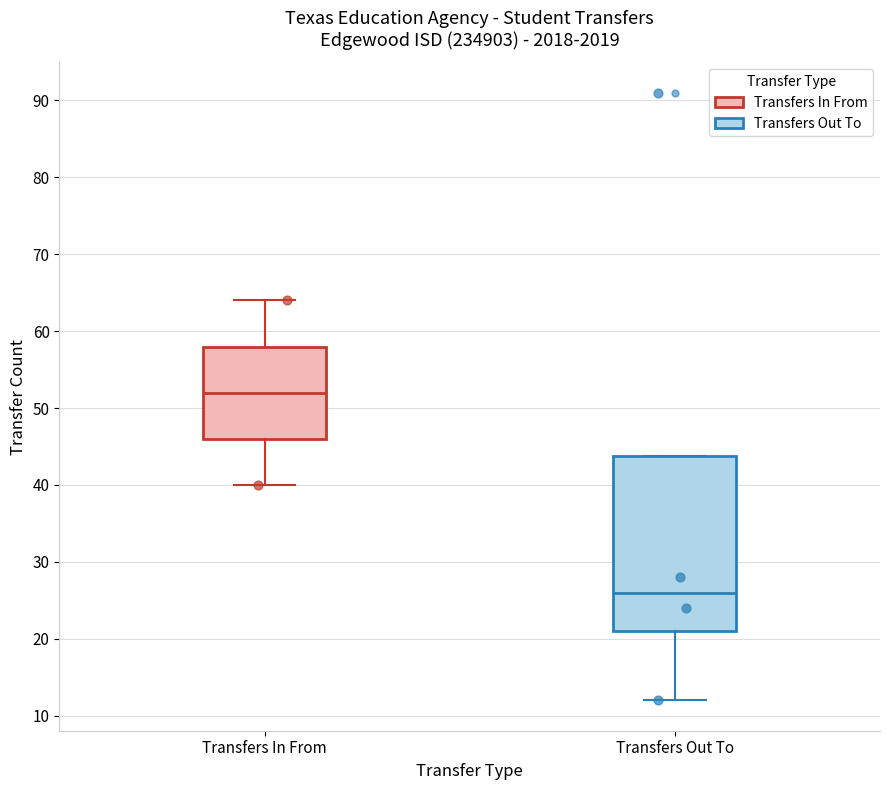

Which box has the highest median line?

Transfers In From